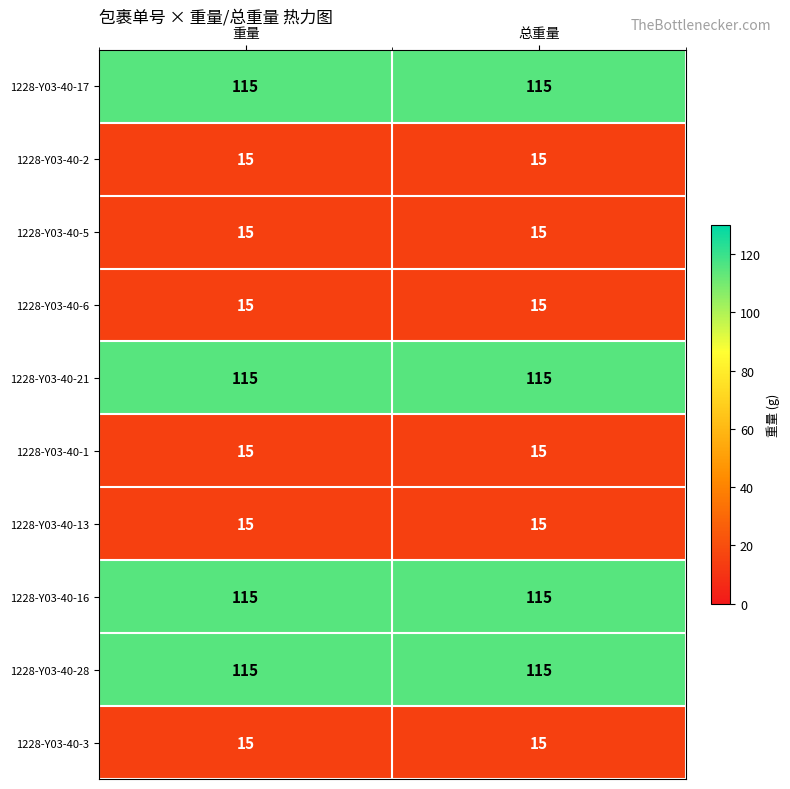

The 1228-Y03-40-6 series shows 10 at 总重量. True or false?

False